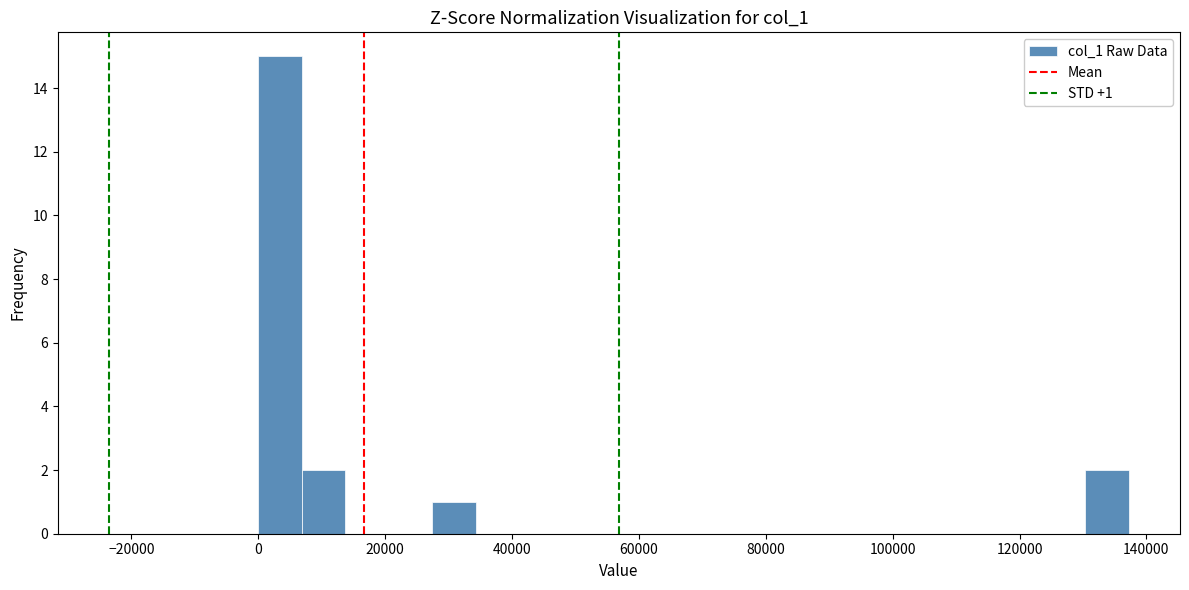

Read against the x-axis, roughly where is the centre of the tallest bar?

4000